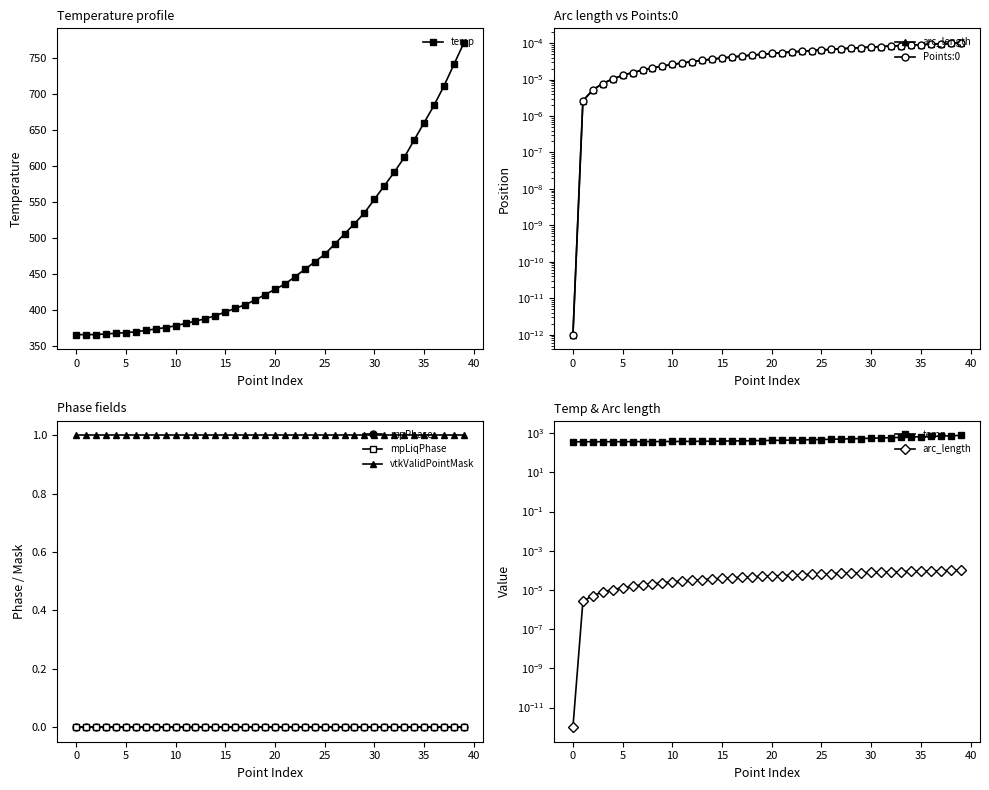

Is the value of Points:0 at 32 greater than the value of mpLiqPhase at 15?

Yes